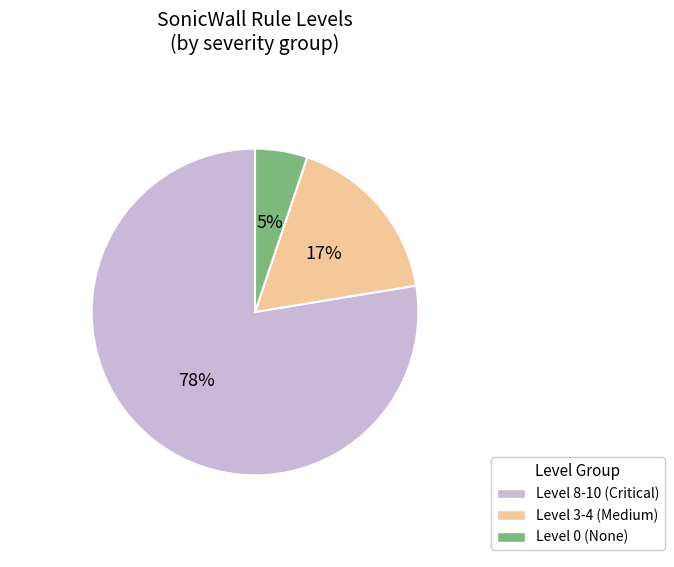

Is the sum of 4801 and 4850 greater than half?

No